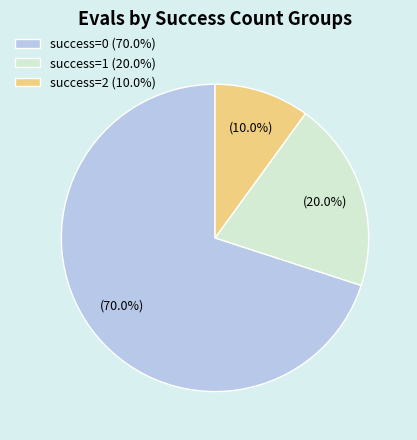

Which slice represents more than half of the pie?

success=0 (70.0%)